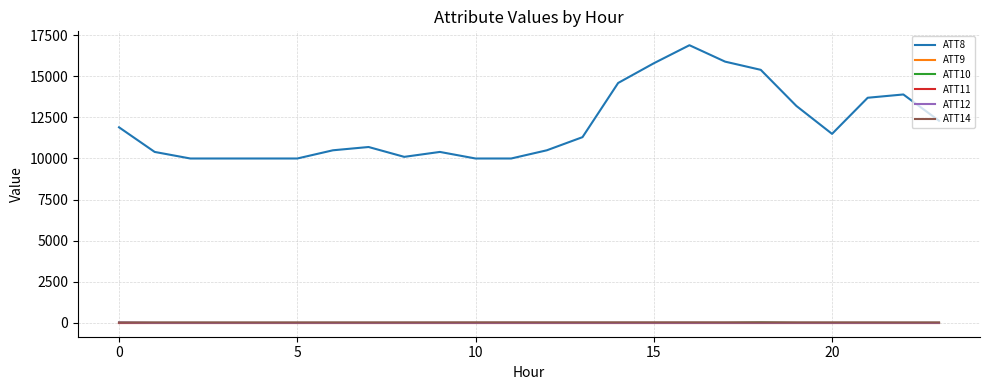

At which category is the sum across all series the highest?

16